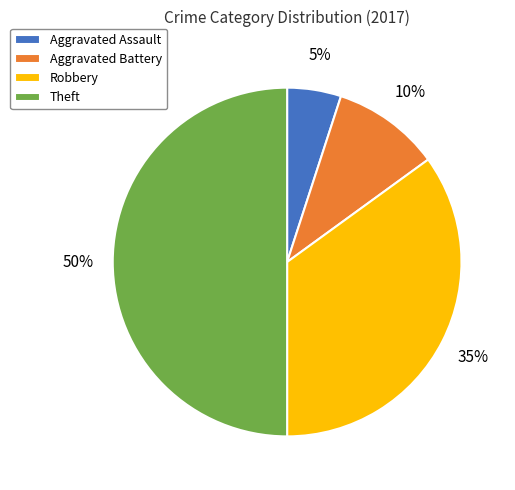

Rank the categories by value from highest to lowest.

Theft, Robbery, Aggravated Battery, Aggravated Assault